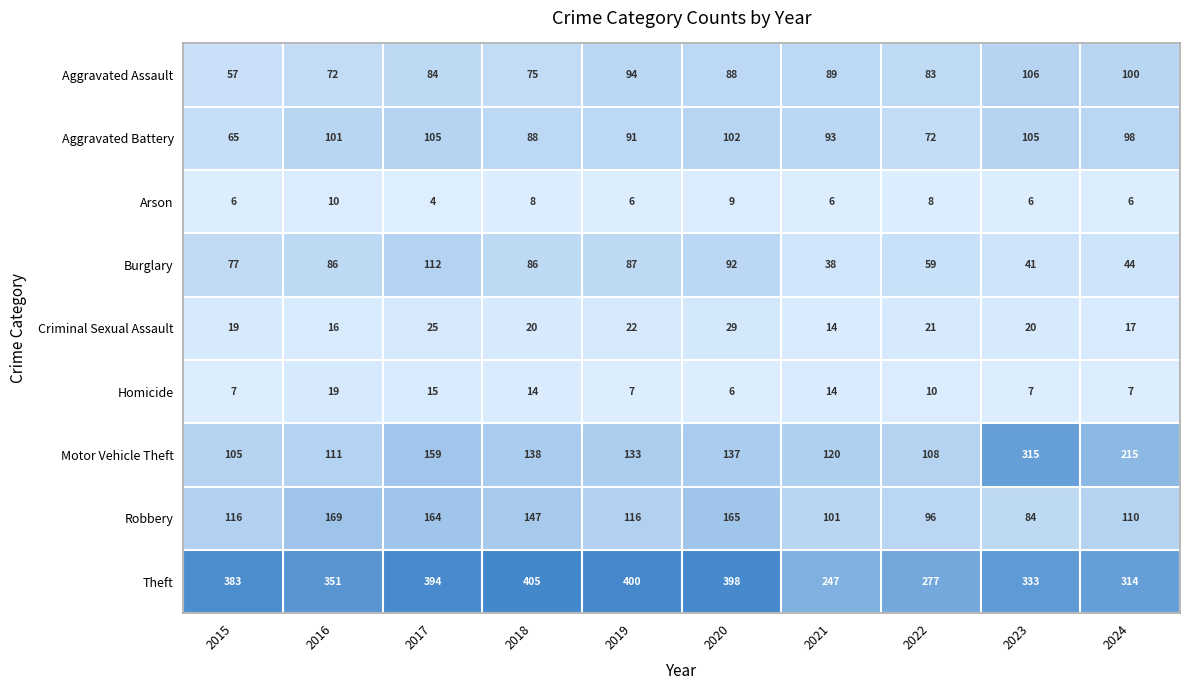

The Aggravated Assault series shows 144 at 2024. True or false?

False